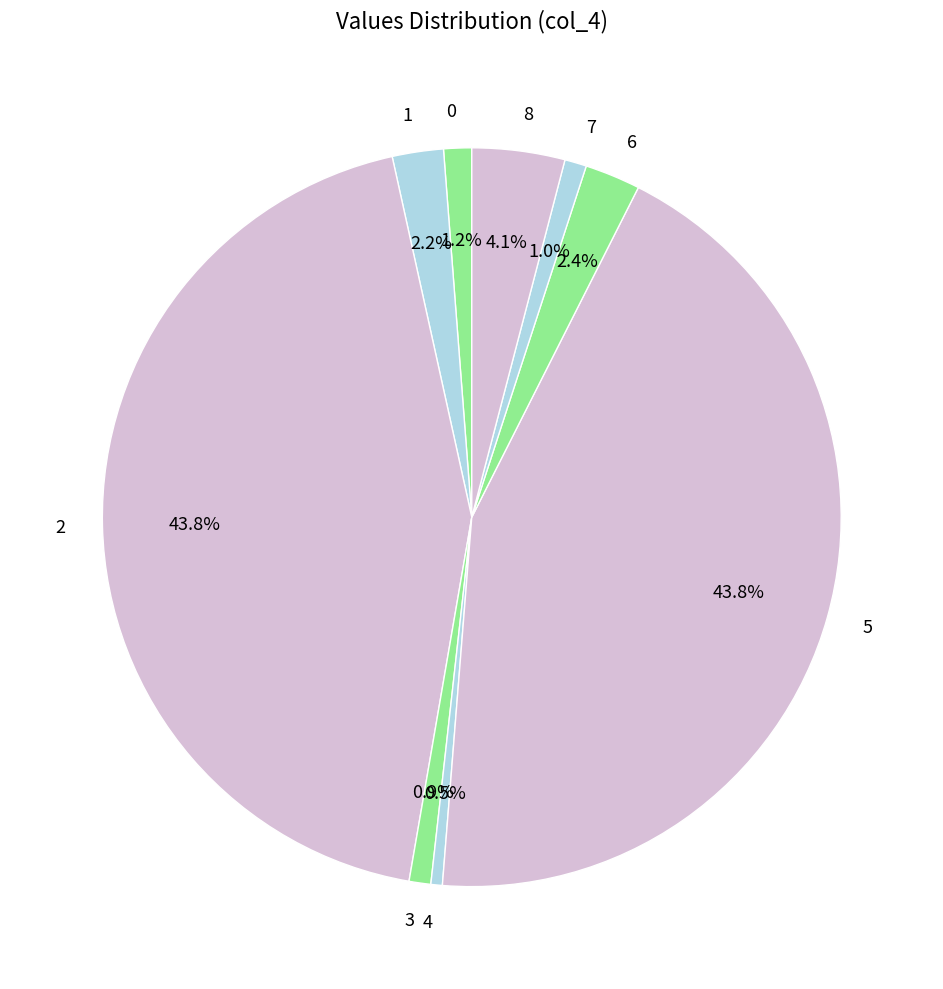

Which has a higher value, 1 or 5?

5